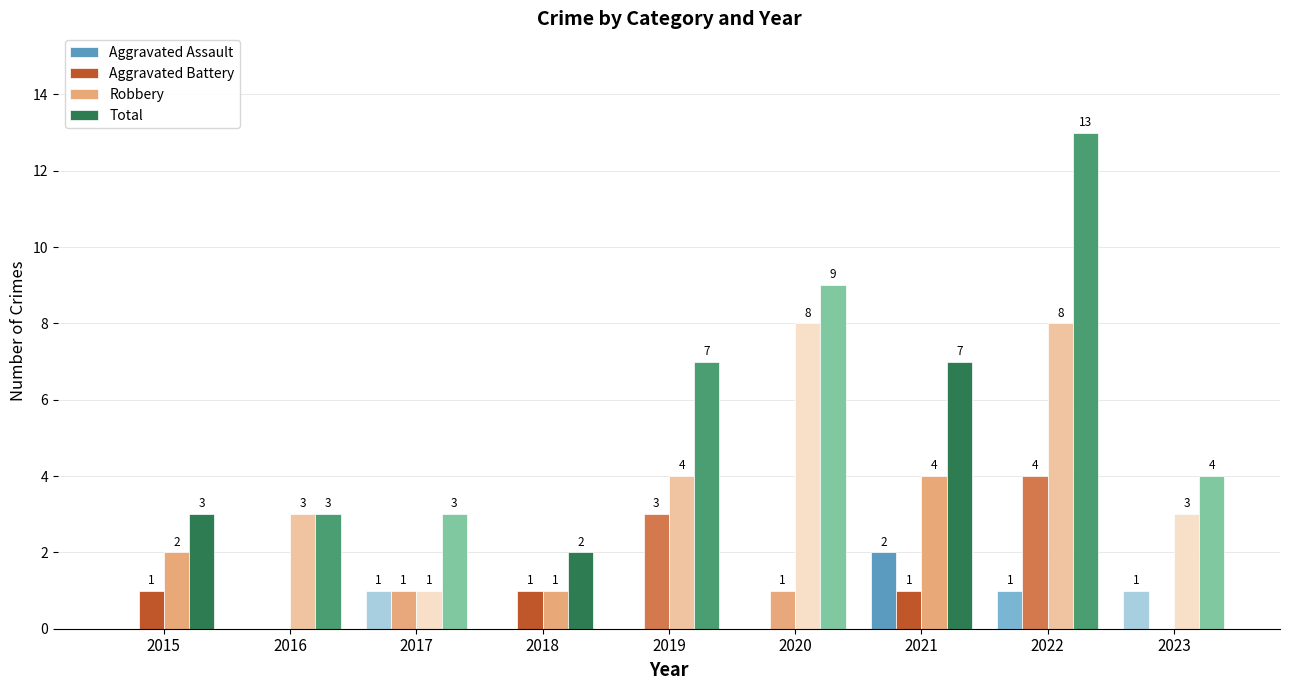

How many Robbery values are between 2 and 4?

5